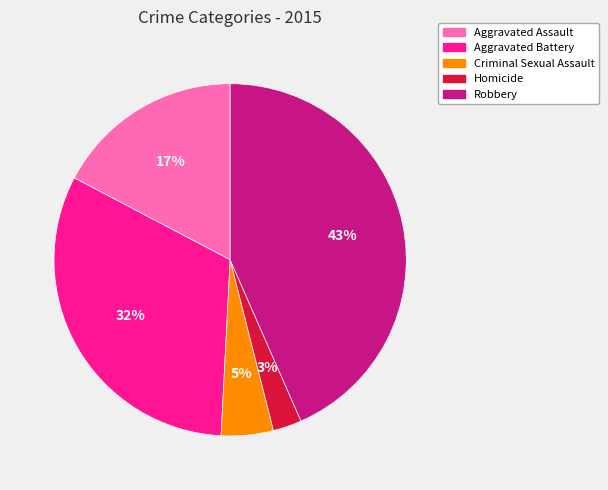

The Criminal Sexual Assault slice represents 19% of the pie. True or false?

False